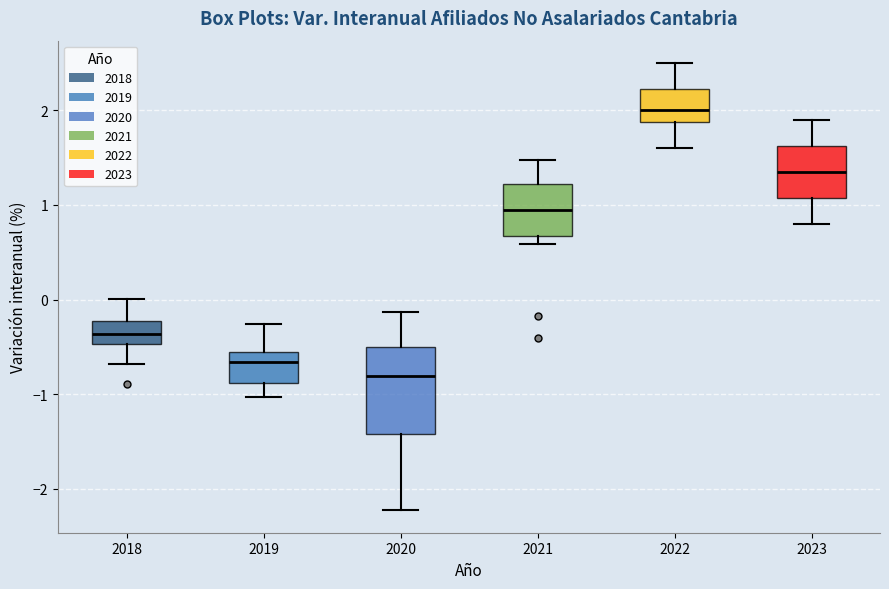

Reading left to right, read every box against the y-axis: the position of its median line, the range the box covers, and the ends of its whiskers. The values are not printed on the chart, so give them approximately, as read against the axis.

2018: median -0.4, box -0.5 to -0.2, whiskers -0.7 to 0.0
2019: median -0.7, box -0.9 to -0.6, whiskers -1.0 to -0.3
2020: median -0.8, box -1.4 to -0.5, whiskers -2.2 to -0.1
2021: median 1.0, box 0.7 to 1.2, whiskers 0.6 to 1.5
2022: median 2.0, box 1.9 to 2.2, whiskers 1.6 to 2.5
2023: median 1.4, box 1.1 to 1.6, whiskers 0.8 to 1.9